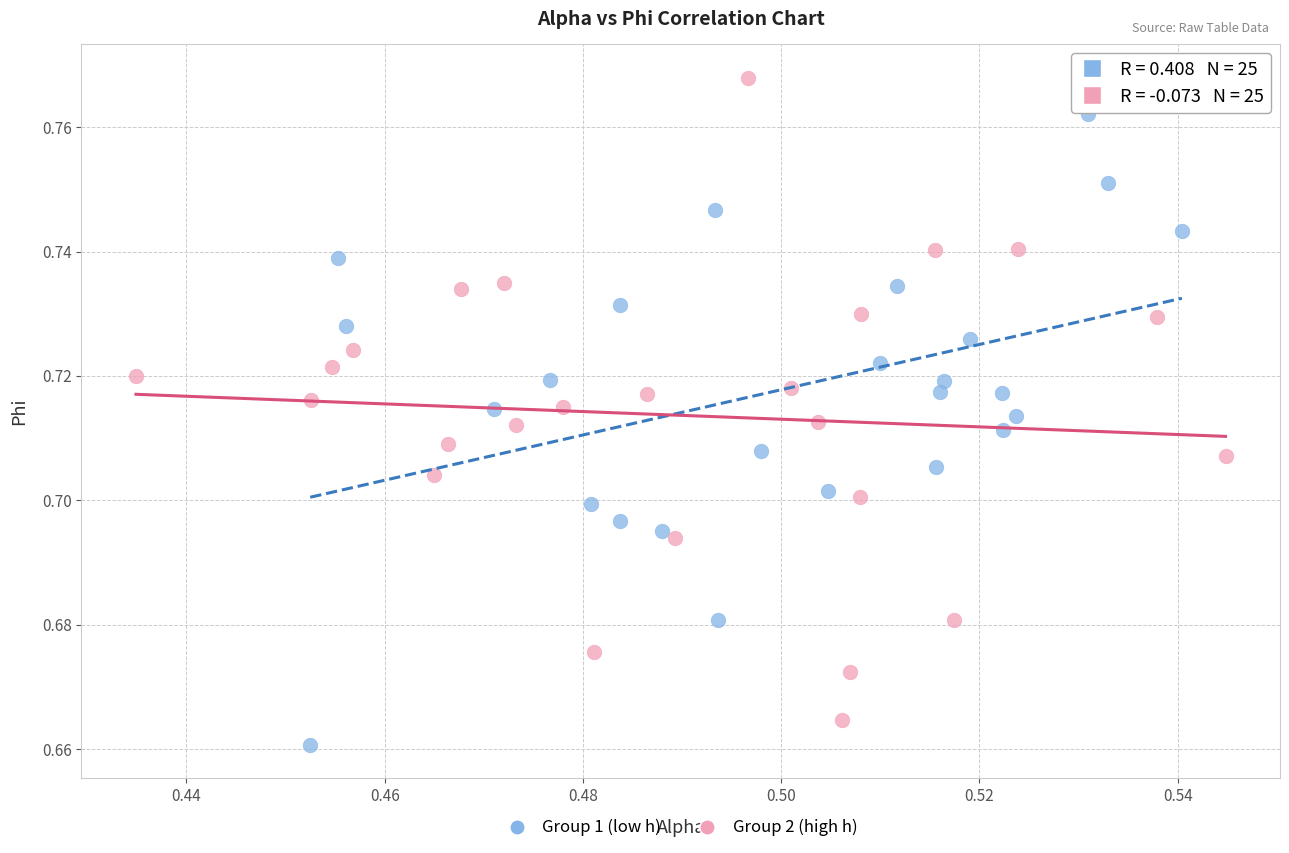

Which series contains the highest Y value?

Group 2 (high h)